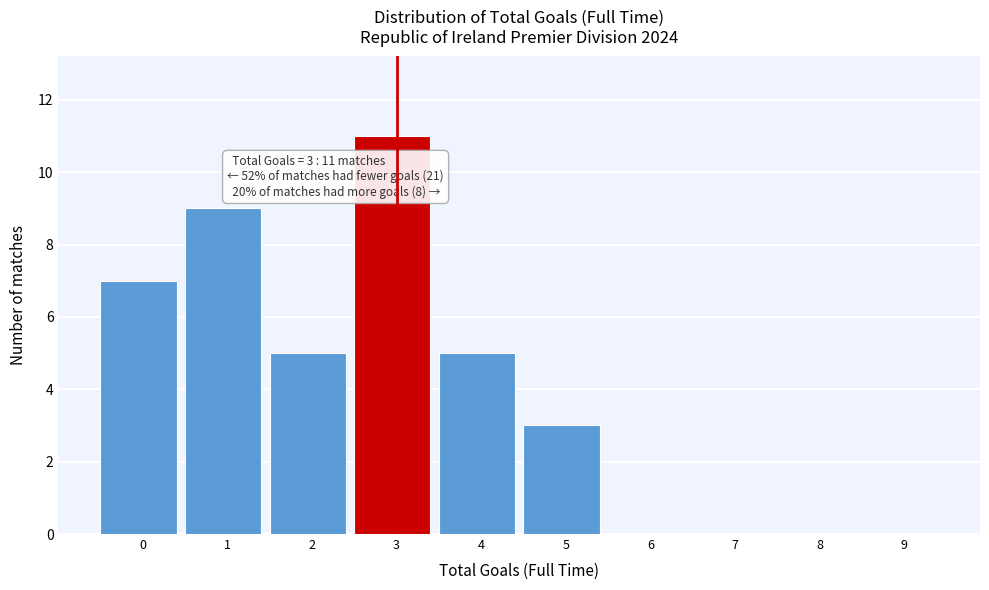

Reading right to left, what are all the values shown in this chart?

9=0	8=0	7=0	6=0	5=3	4=5	3=11	2=5	1=9	0=7